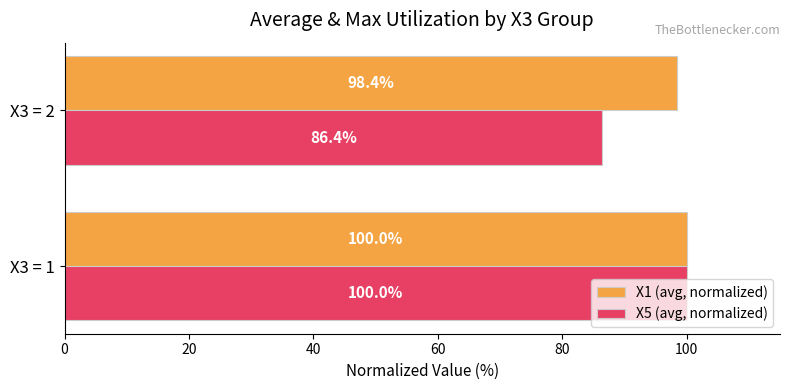

What is the spread (max minus min) of values at X3 = 2?

12.0